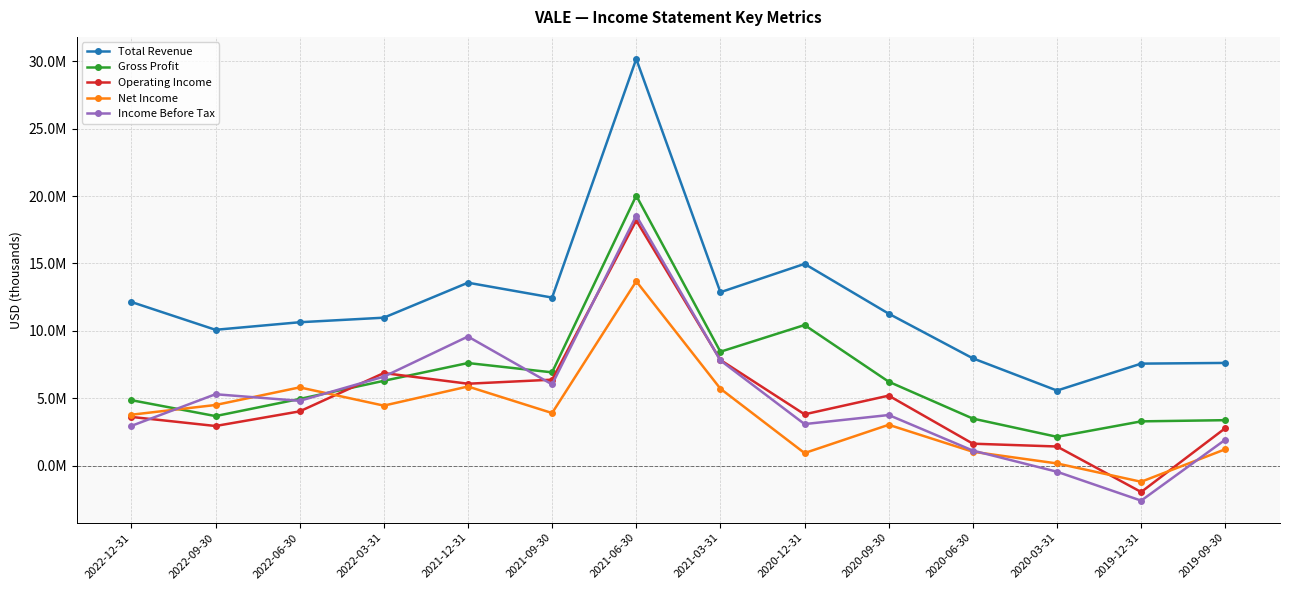

What are all the series names shown in the legend?

Total Revenue, Gross Profit, Operating Income, Net Income, Income Before Tax